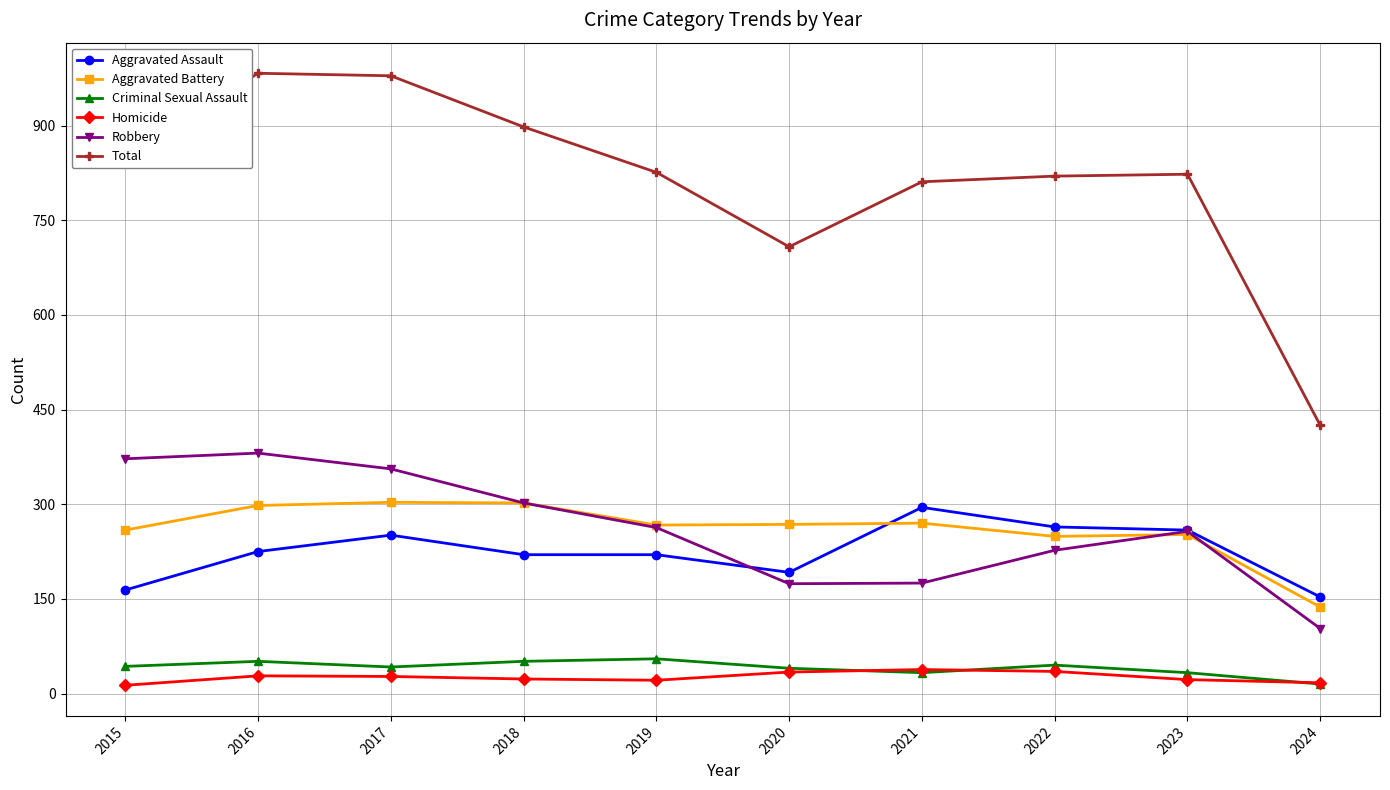

What is the greatest value displayed?

983